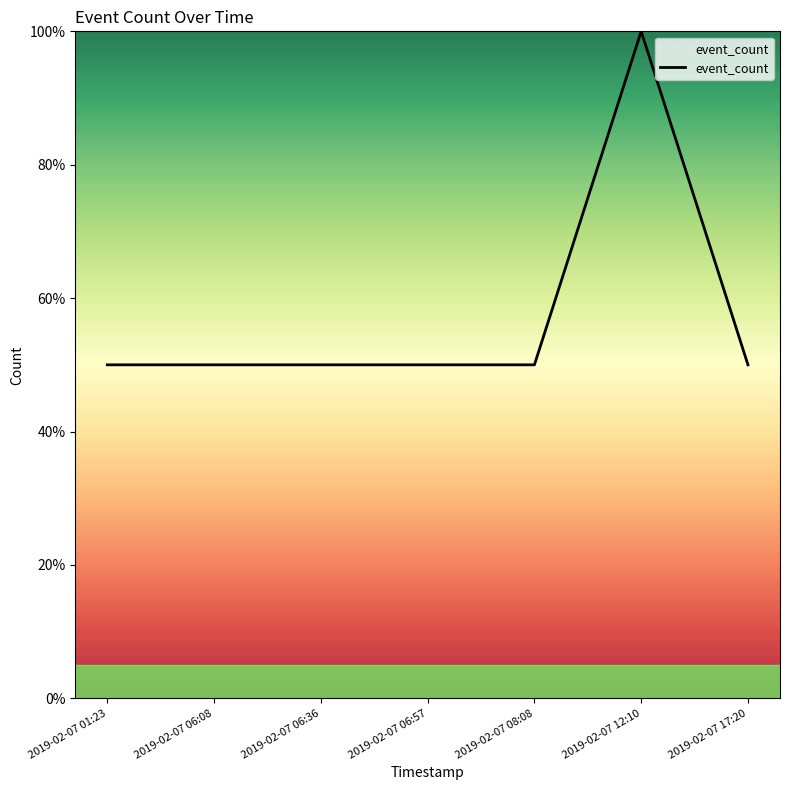

What is the smallest value displayed?

50